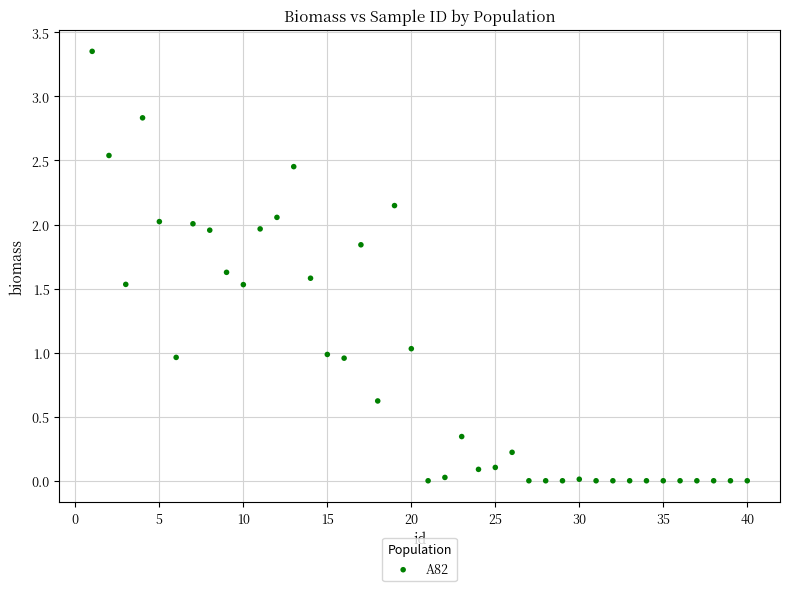

What is the range of X values (max minus min)?

39.0